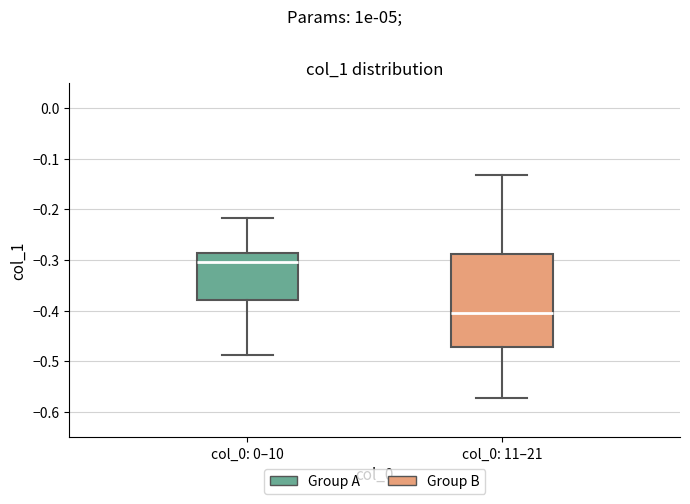

Comparing the boxes themselves (not the whiskers), which one is the tallest?

col_0: 11–21